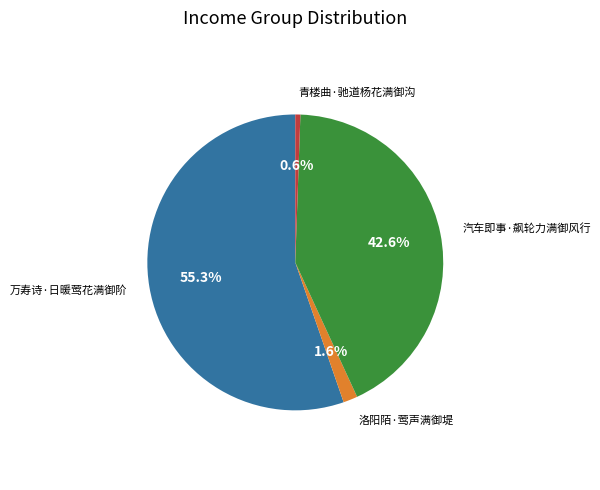

Does any single category account for the majority?

Yes